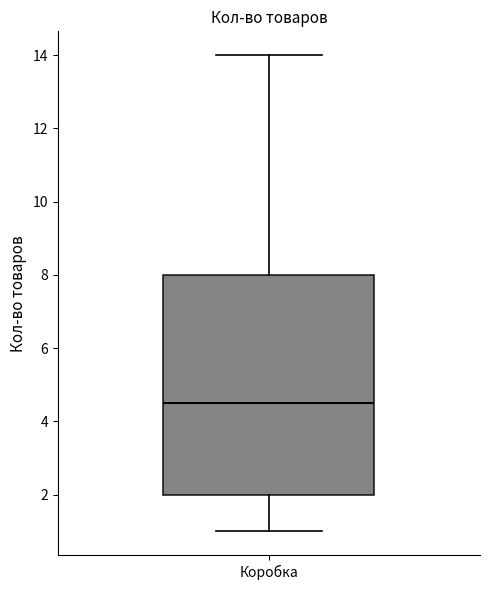

Read this box plot against the y-axis: the position of the median line, the range covered by the box, and the ends of both whiskers. The values are not printed on the chart, so give them approximately, as read against the axis.

median 4.6, box 2.0 to 8.0, whiskers 1.0 to 14.0